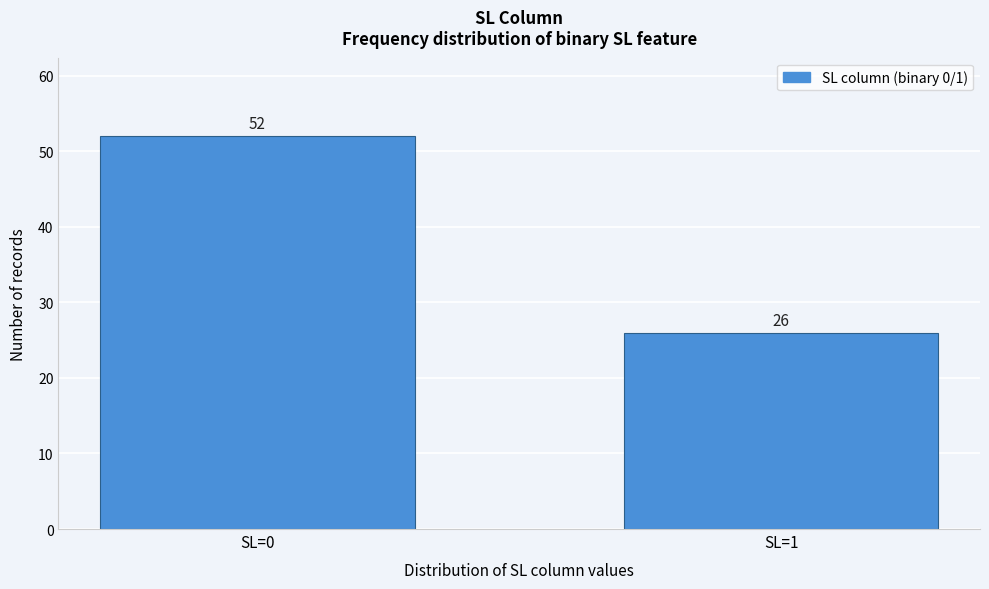

Reading right to left, what are all the values shown in this chart?

26	52